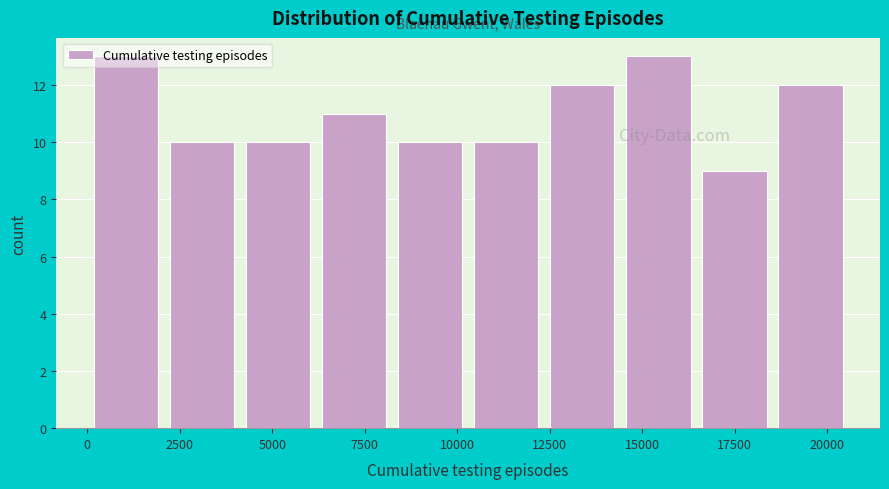

How tall is the bar that spans 10500 to 12500 on the x-axis? Neither the bar edges nor the heights are printed on the chart, so give them approximately, as read against the axes.

10